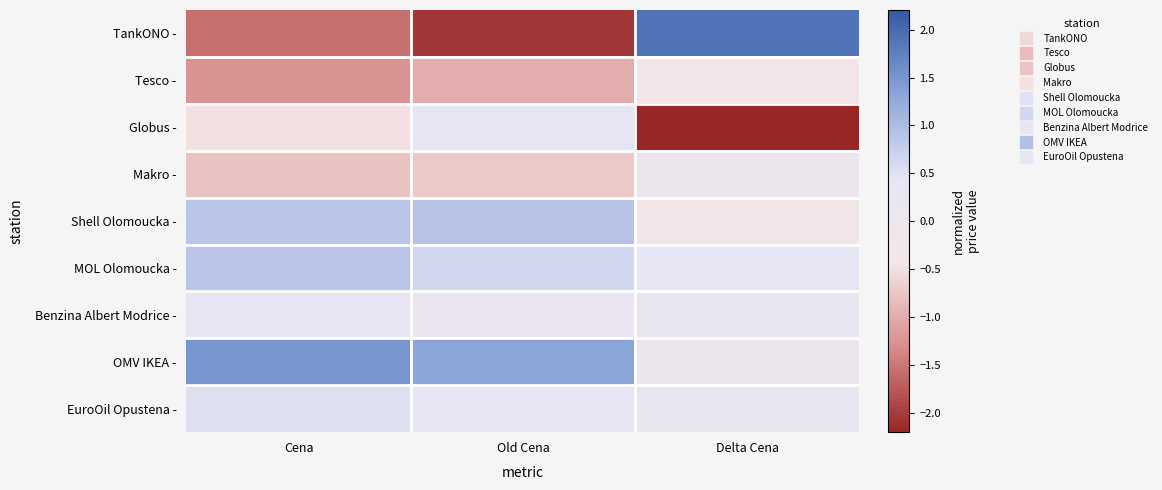

Reading left to right, what are all the values shown in this chart?

TankONO -: Cena=-1.6	Old Cena=-2.1	Delta Cena=1.9
Tesco -: Cena=-1.2	Old Cena=-1.0	Delta Cena=-0.3
Globus -: Cena=-0.5	Old Cena=0.4	Delta Cena=-2.2
Makro -: Cena=-0.8	Old Cena=-0.7	Delta Cena=0.0
Shell Olomoucka -: Cena=0.9	Old Cena=0.9	Delta Cena=-0.3
MOL Olomoucka -: Cena=0.9	Old Cena=0.6	Delta Cena=0.4
Benzina Albert Modrice -: Cena=0.3	Old Cena=0.2	Delta Cena=0.2
OMV IKEA -: Cena=1.5	Old Cena=1.3	Delta Cena=0.0
EuroOil Opustena -: Cena=0.5	Old Cena=0.4	Delta Cena=0.2